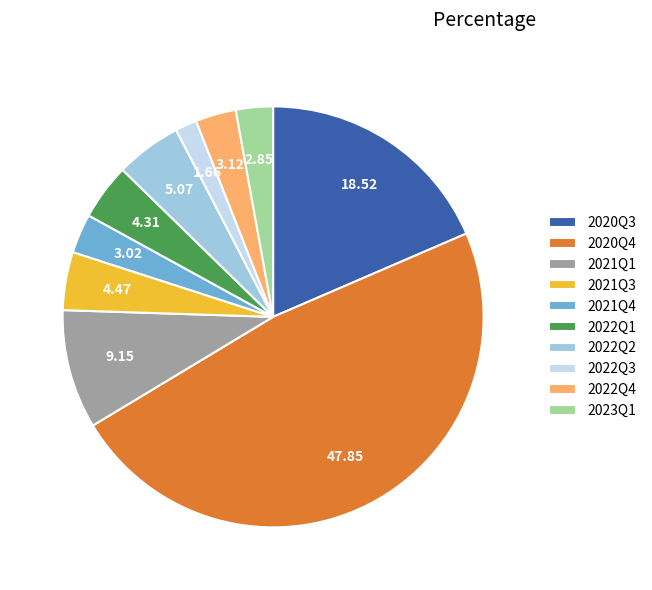

How many segments does this pie chart have?

10